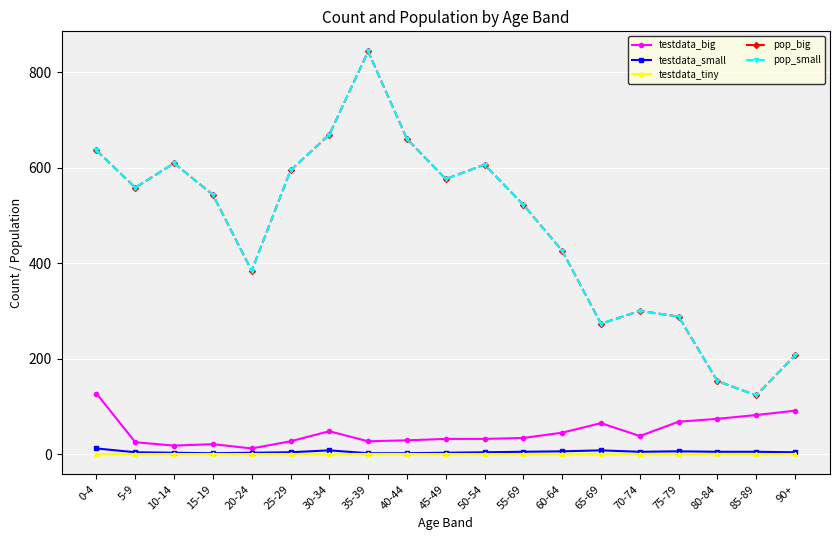

True or false: pop_big and testdata_big cross at least once.

False